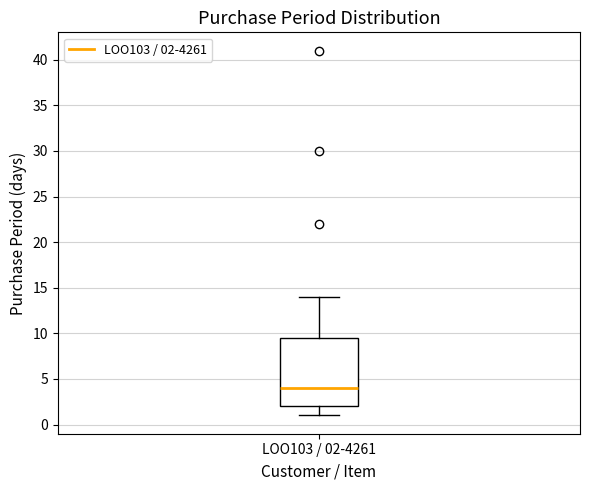

Read this box plot against the y-axis: the position of the median line, the range covered by the box, and the ends of both whiskers. The values are not printed on the chart, so give them approximately, as read against the axis.

median 4.0, box 2.0 to 9.5, whiskers 1.0 to 14.0